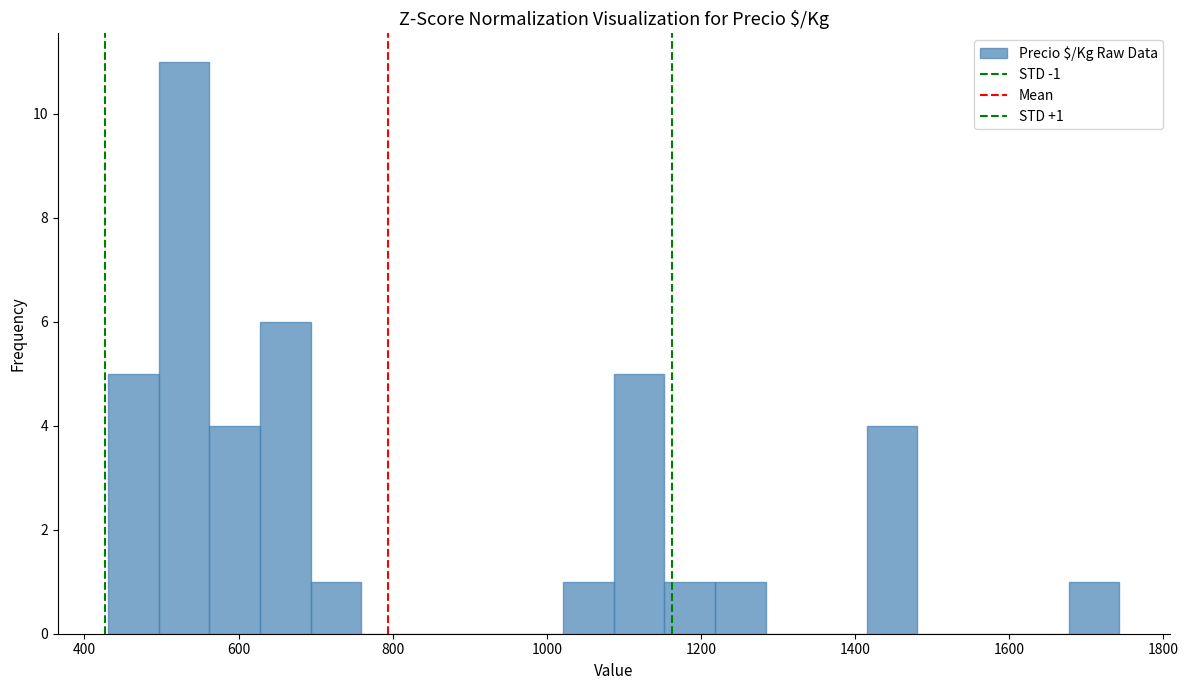

Around what value on the x-axis is the tallest bar? Give the approximate position of its centre, as read against the axis.

520